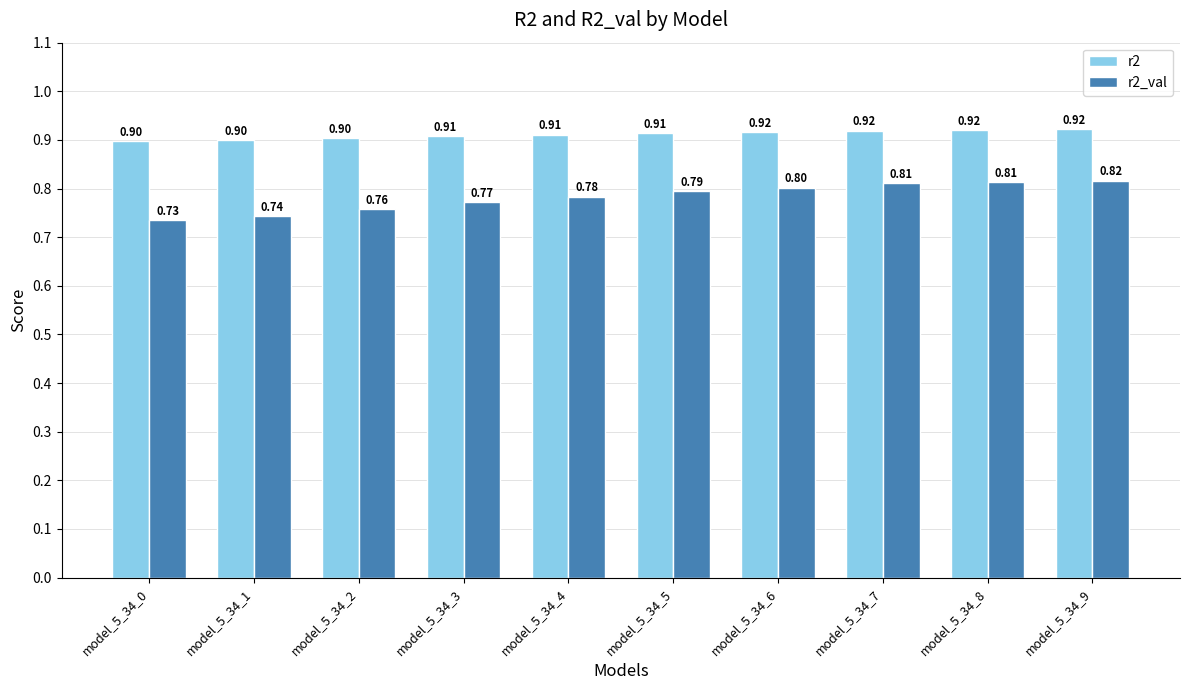

What are all the series names shown in the legend?

r2, r2_val